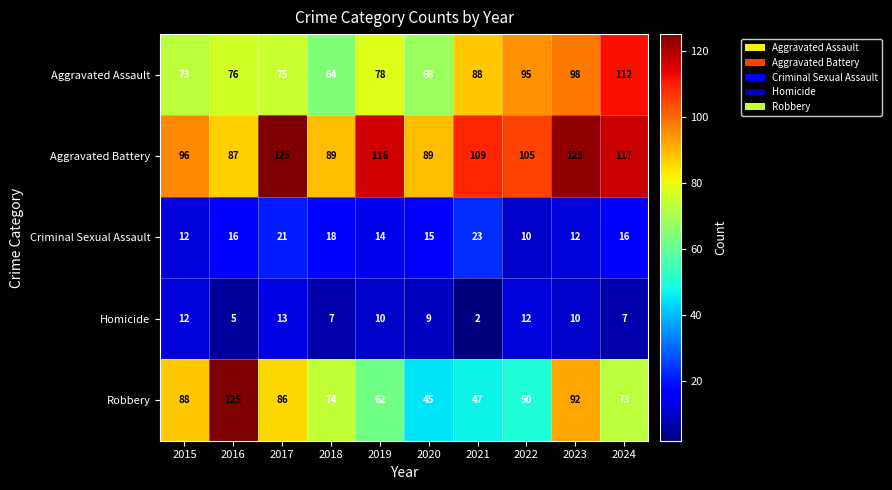

At which label does Aggravated Assault reach its peak?

2024